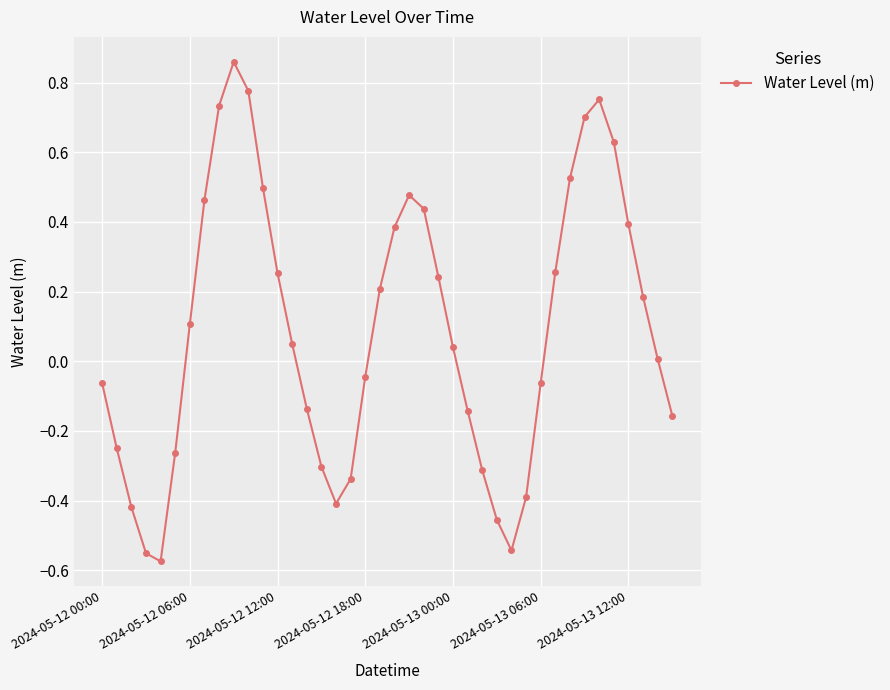

What is the sum of all values?

3.6